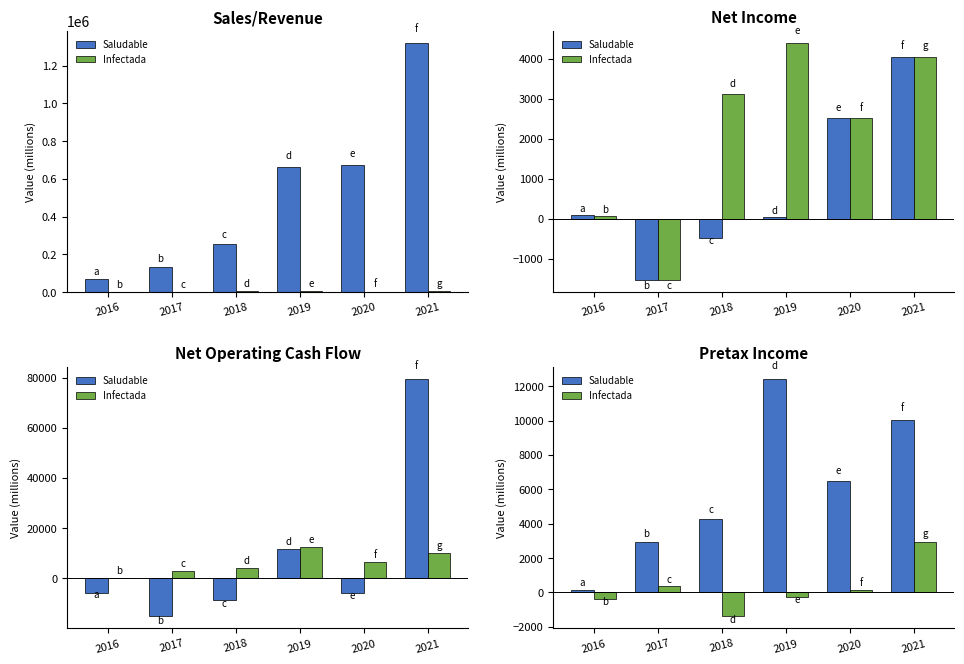

How many values in Infectada are below zero?

3